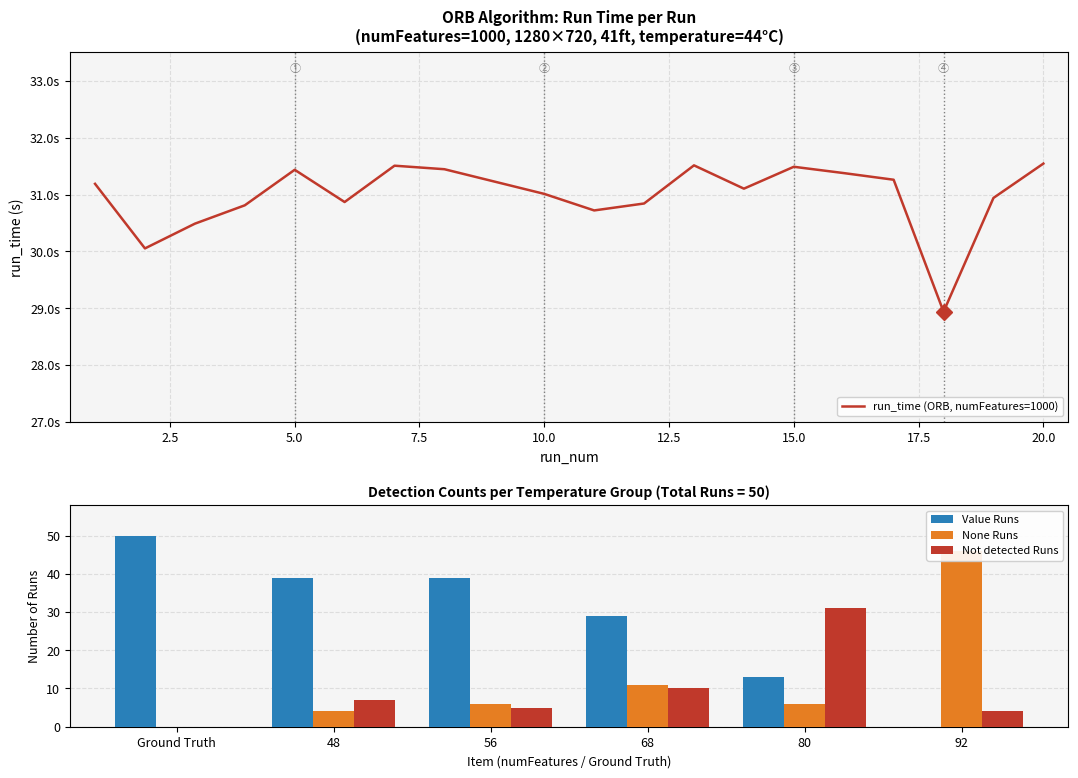

At which category is the sum across all series the highest?

Ground Truth